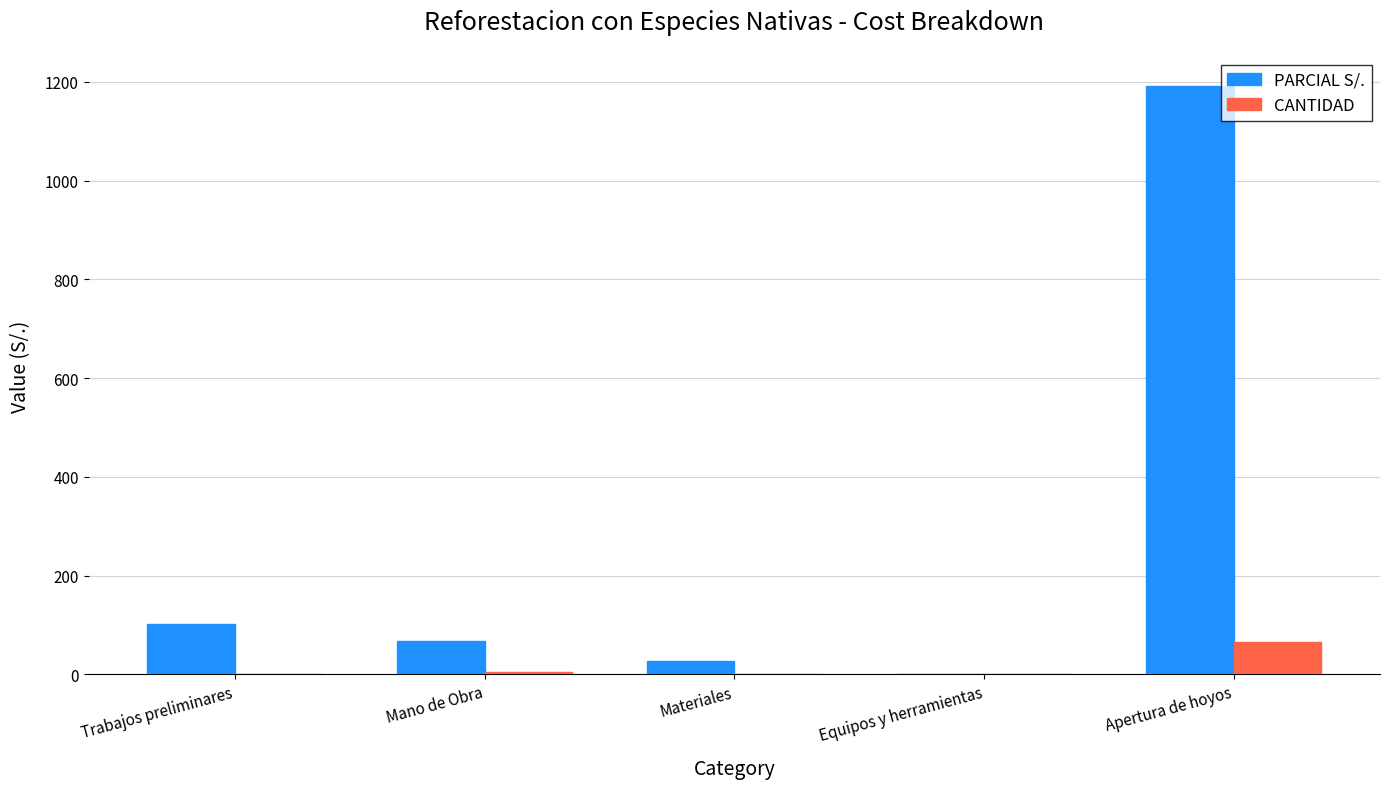

Between Materiales and Apertura de hoyos, which series saw the biggest shift?

PARCIAL S/.